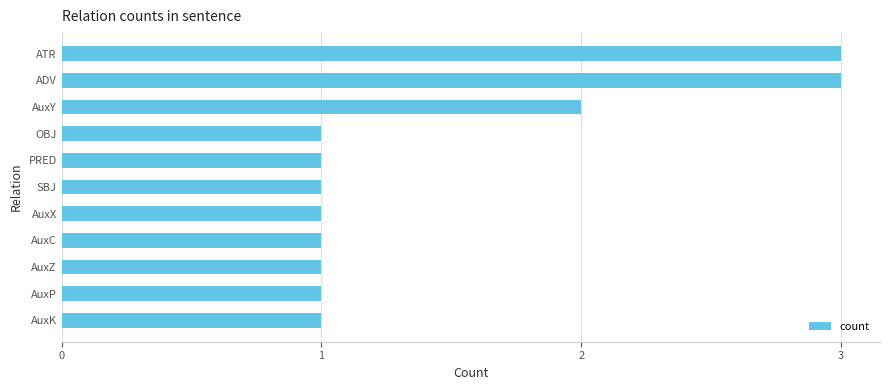

Are the bars grouped side by side (vs. stacked)?

No